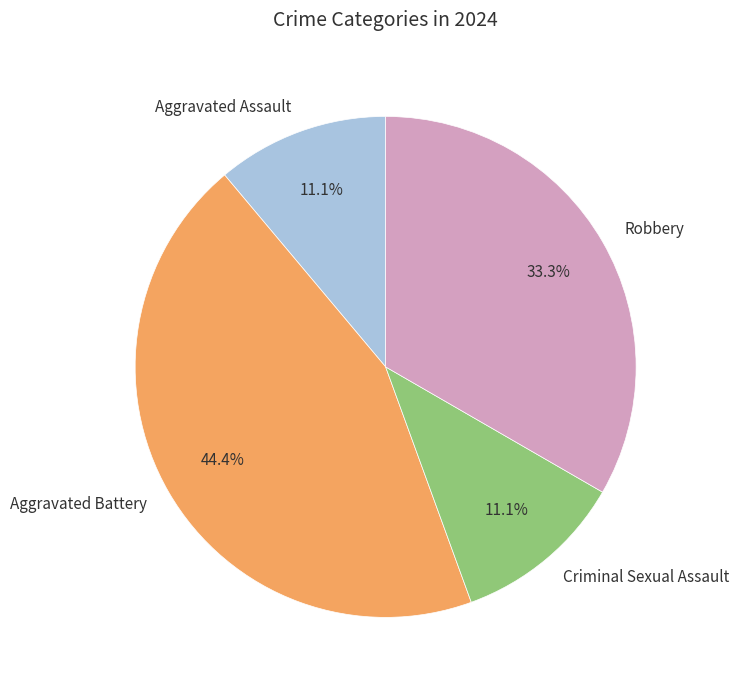

How many slices are in this pie chart?

4